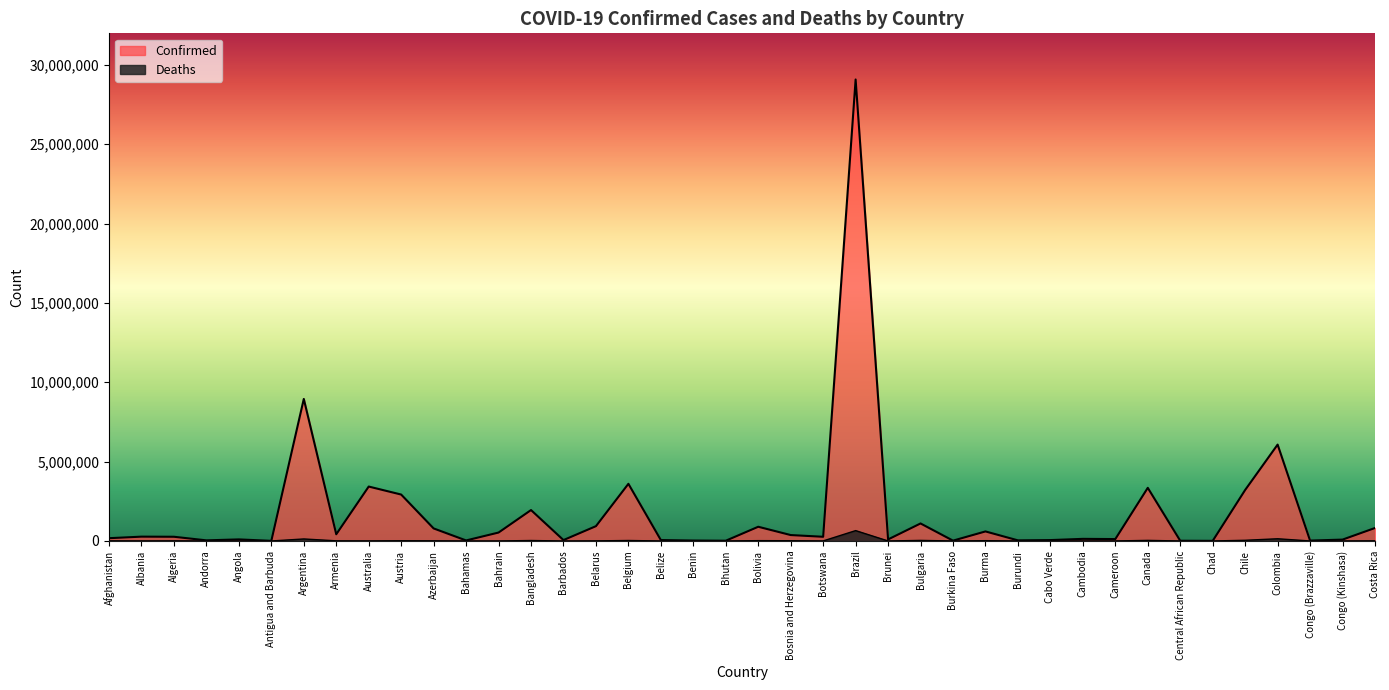

True or false: Confirmed and Deaths cross at least once.

False